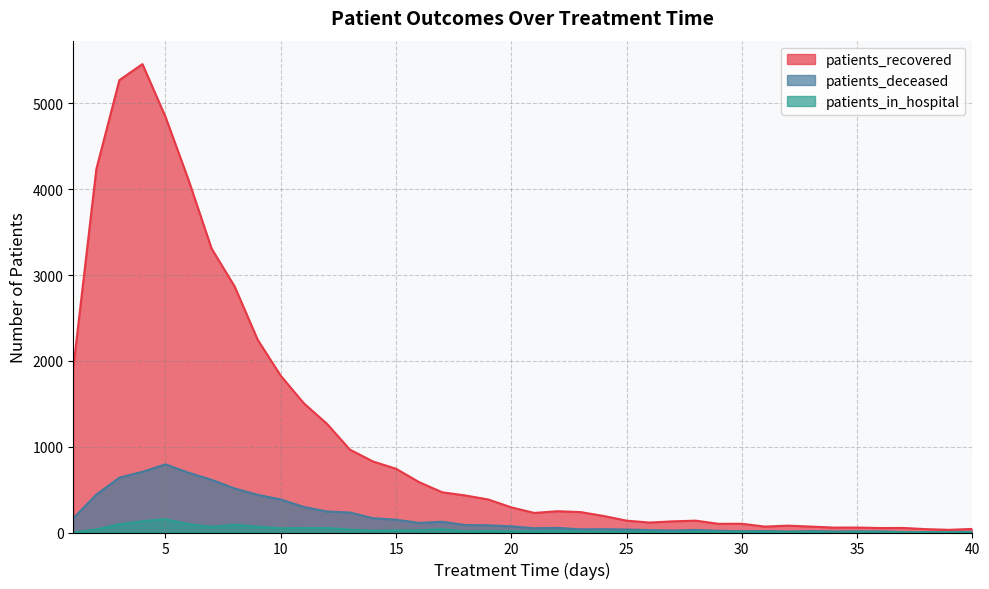

At which label is patients_in_hospital closest to 78?

9